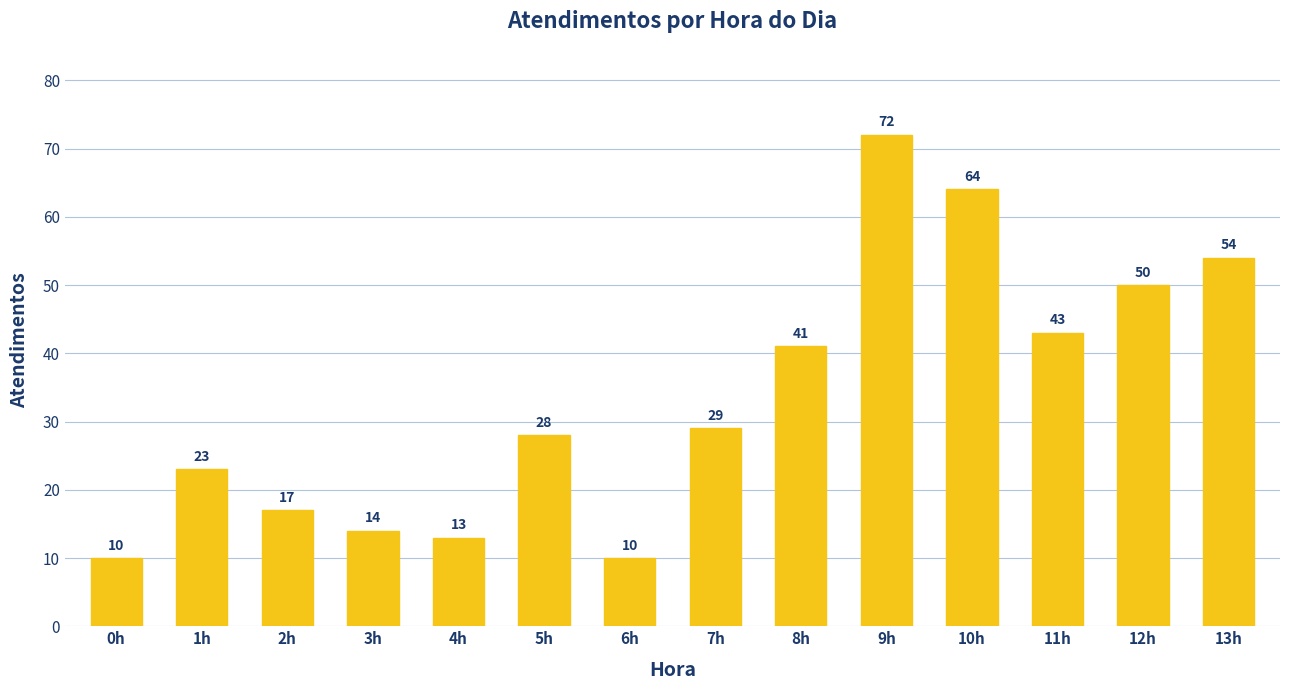

How many bars are there in total?

14